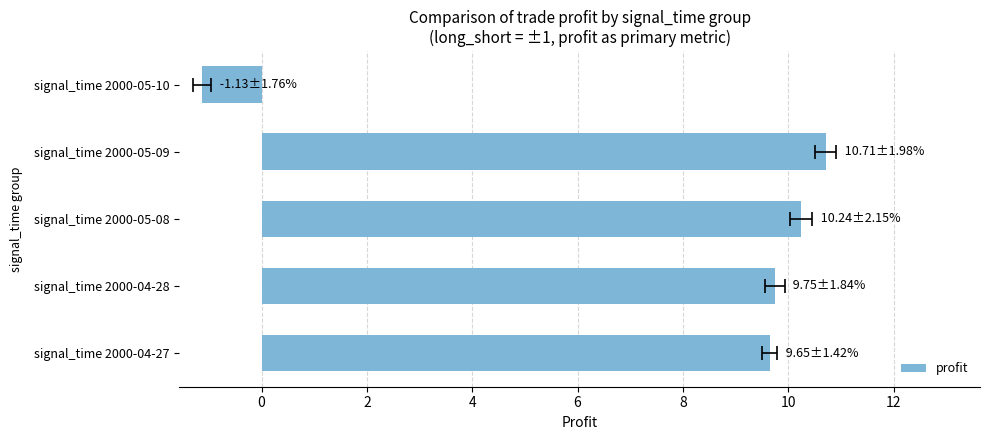

What is the smallest value displayed?

-1.1